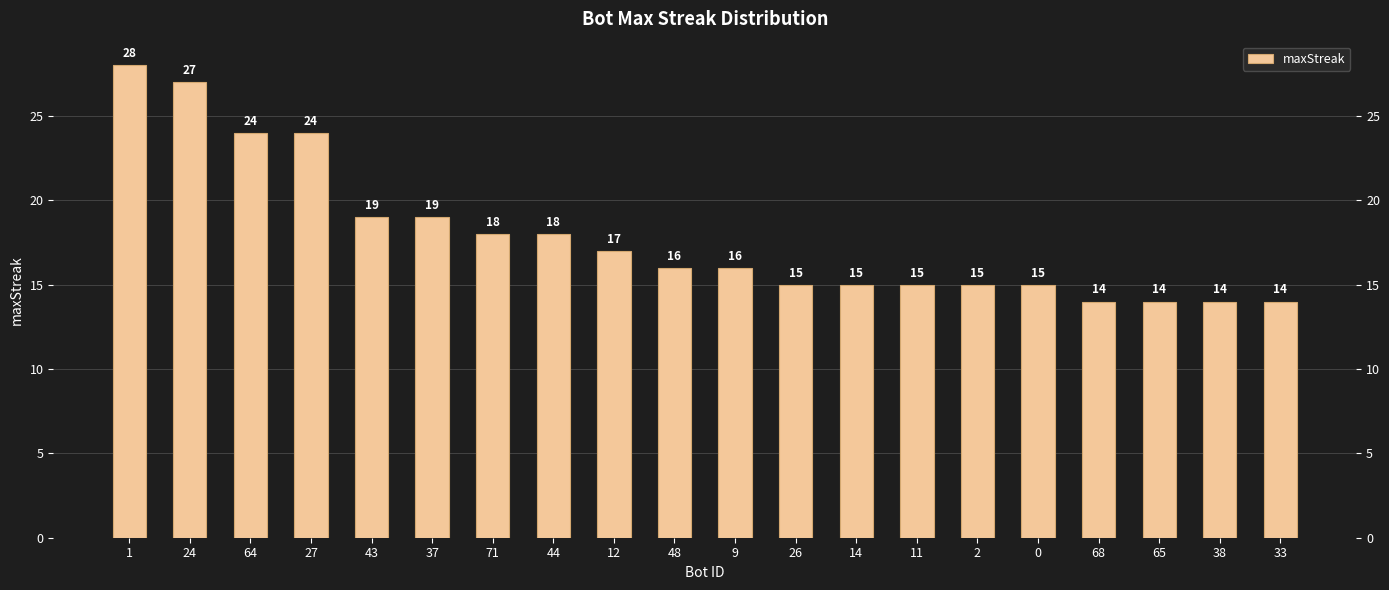

The value at 65 is 14. True or false?

True